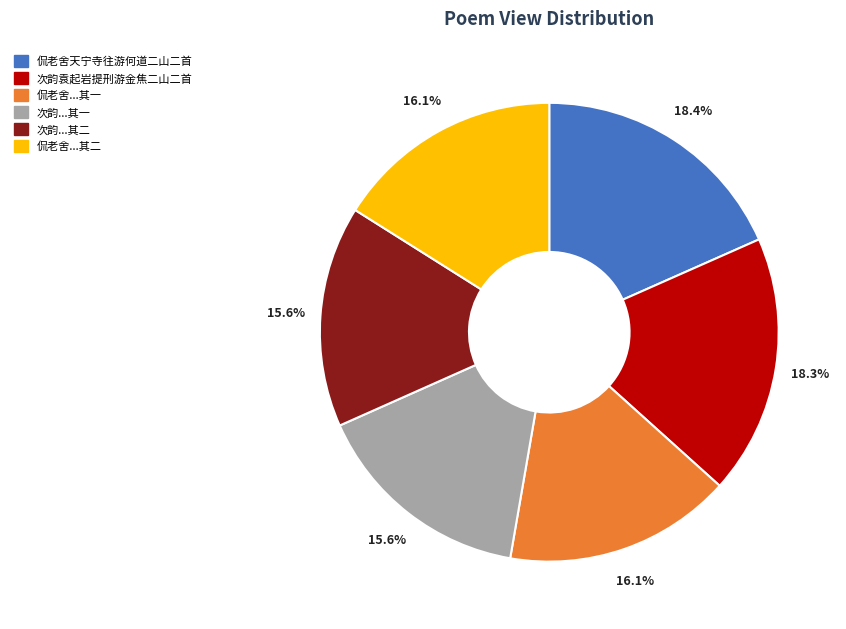

Count the number of slices in the pie.

6